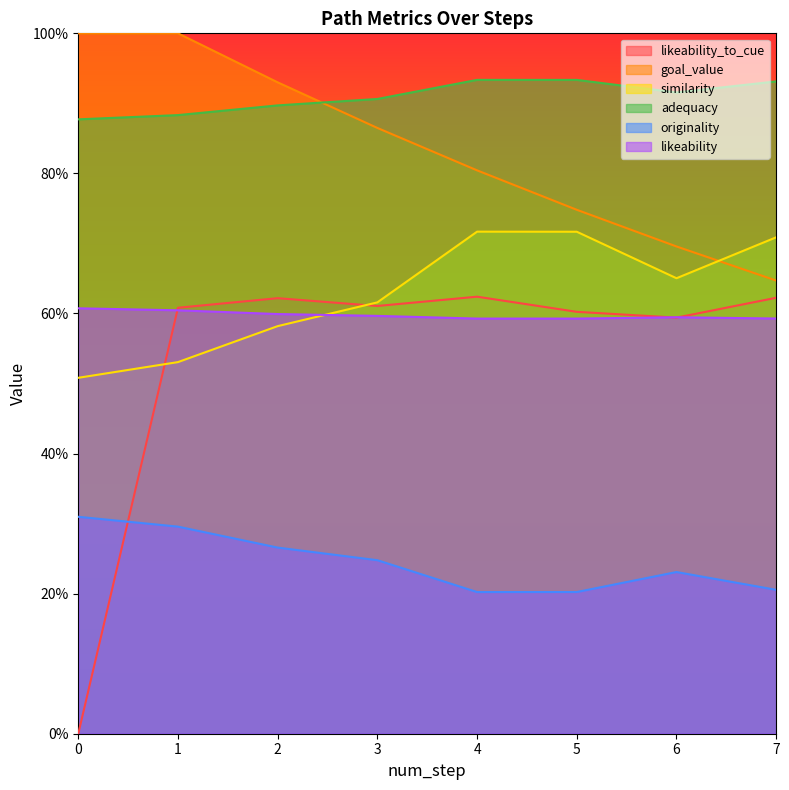

What are all the series names shown in the legend?

likeability_to_cue, goal_value, similarity, adequacy, originality, likeability